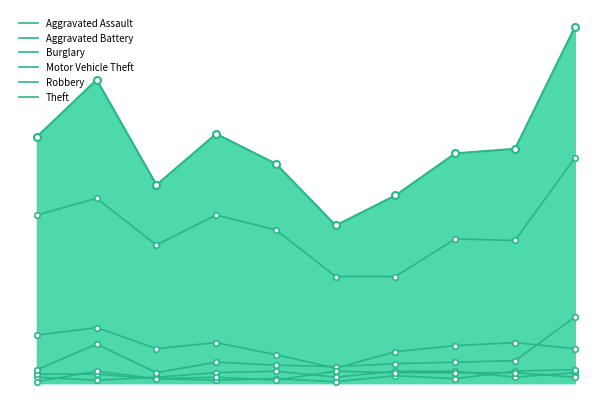

Reading left to right, extract all data points from this chart.

Aggravated Assault: 0=4	1=2	2=4	3=7	4=8	5=4	6=8	7=8	8=4	9=7
Aggravated Battery: 0=6	1=6	2=3	3=2	4=3	5=1	6=5	7=3	8=8	9=9
Burglary: 0=32	1=37	2=23	3=27	4=19	5=10	6=21	7=25	8=27	9=23
Motor Vehicle Theft: 0=9	1=26	2=7	3=14	4=12	5=11	6=13	7=14	8=15	9=44
Robbery: 0=1	1=8	2=3	3=4	4=2	5=8	6=7	7=7	8=7	9=4
Theft: 0=112	1=123	2=92	3=112	4=102	5=71	6=71	7=96	8=95	9=150